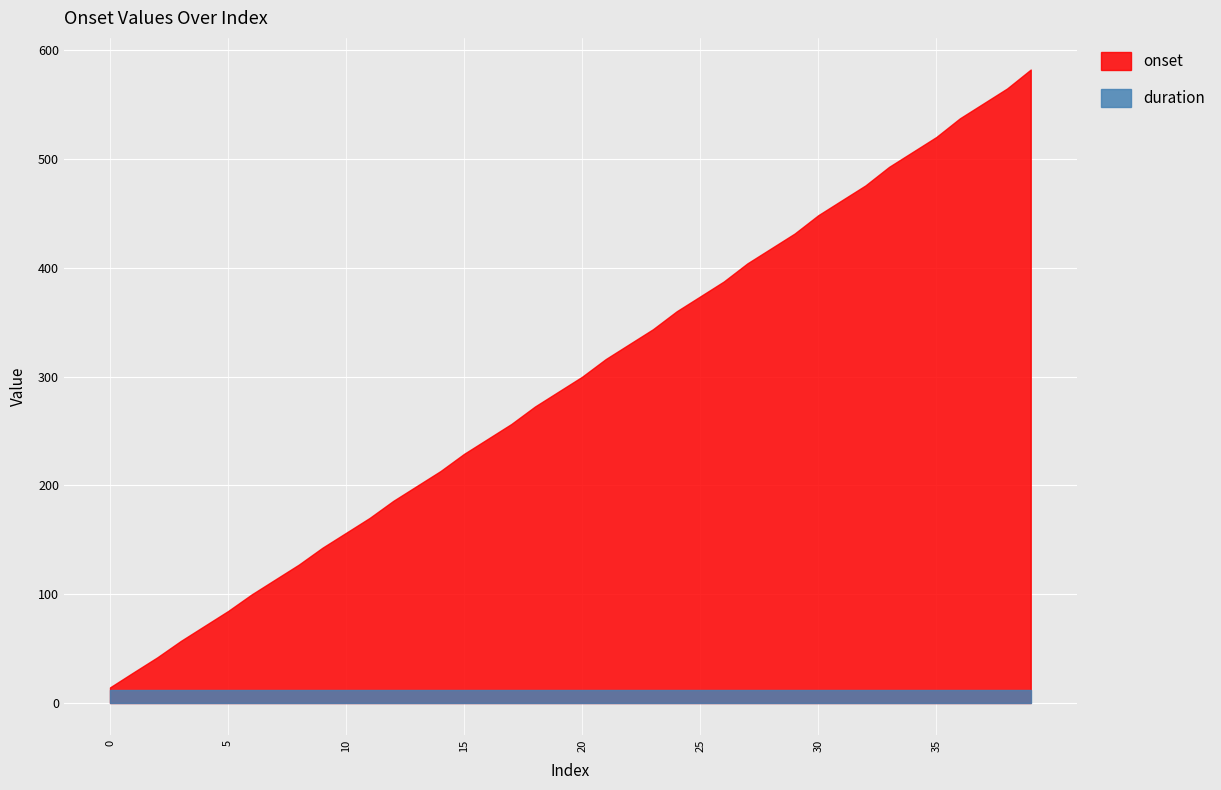

True or false: onset and duration cross at least once.

False